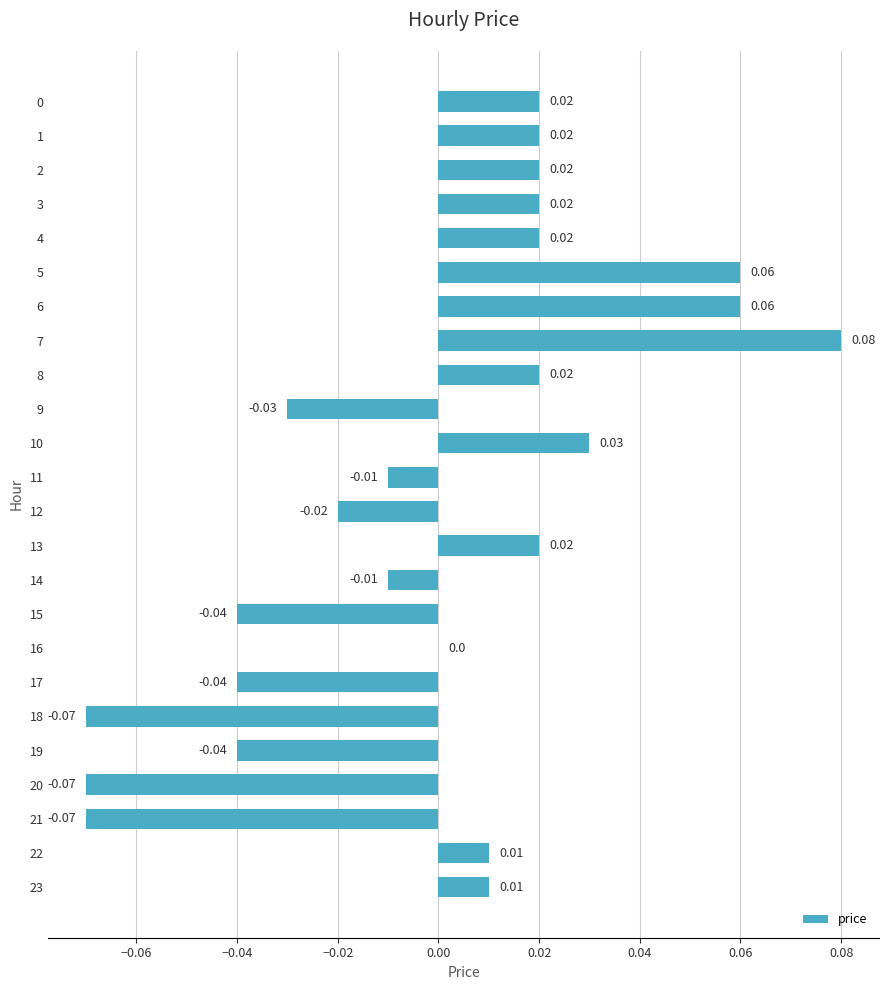

What is the change in value from 4 to 7?

+0.1